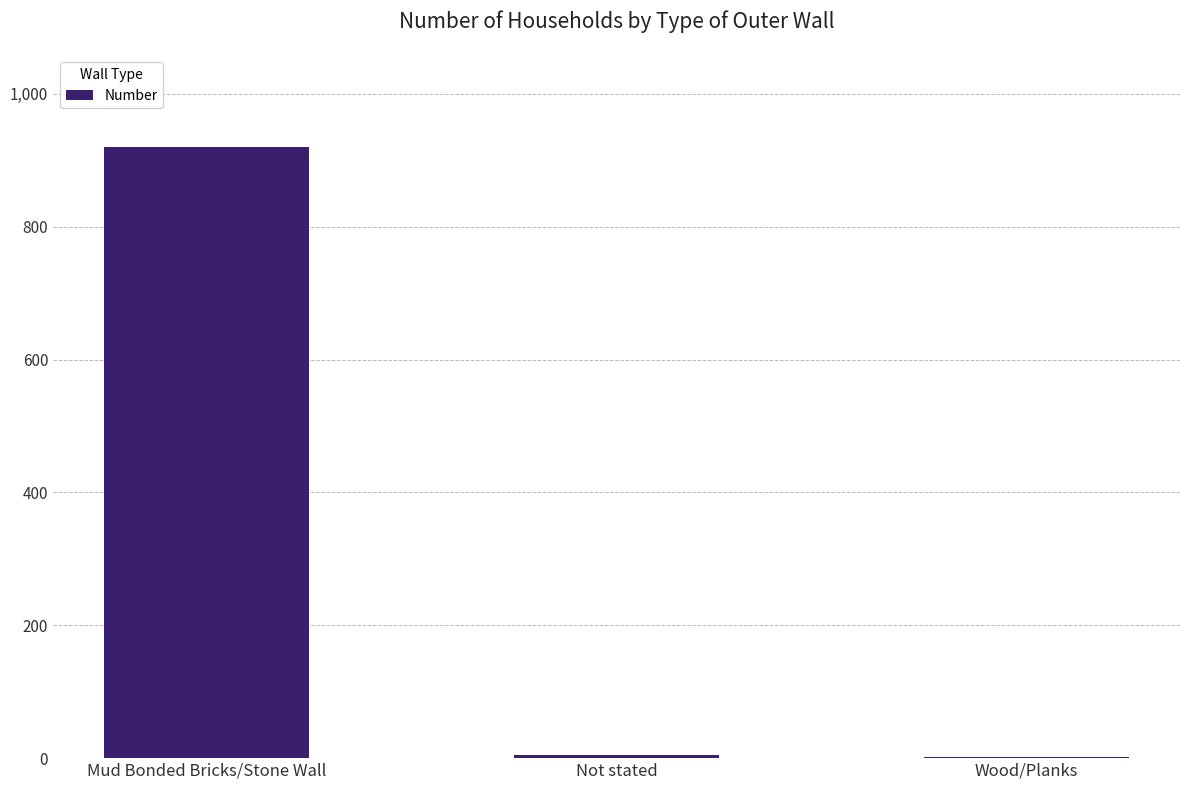

What is the greatest value displayed?

920